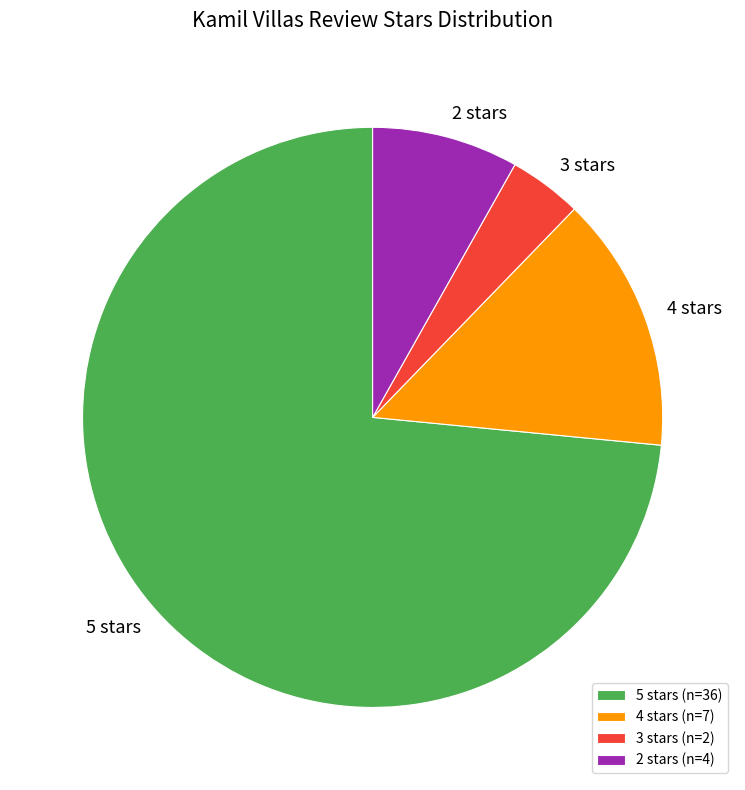

What is the ratio of the value at 4 stars to the value at 5 stars?

0.2